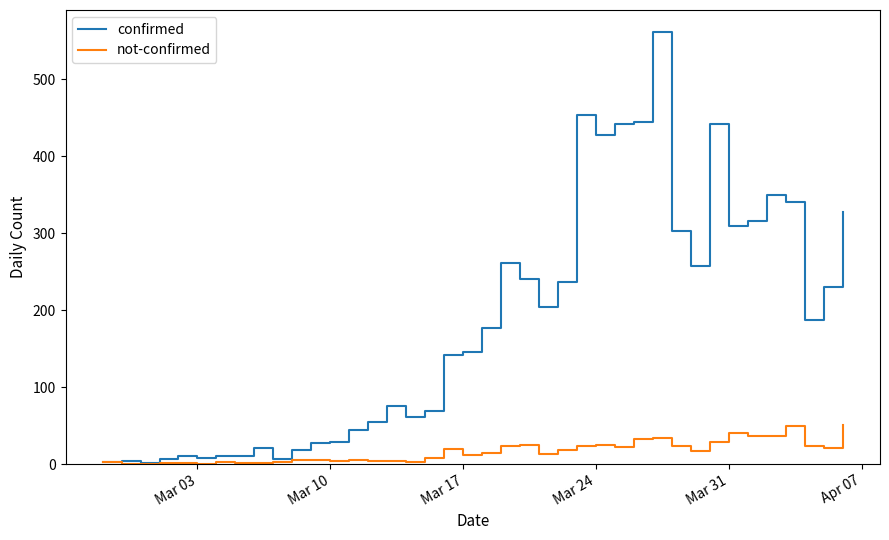

Which series has the largest total across all categories?

confirmed